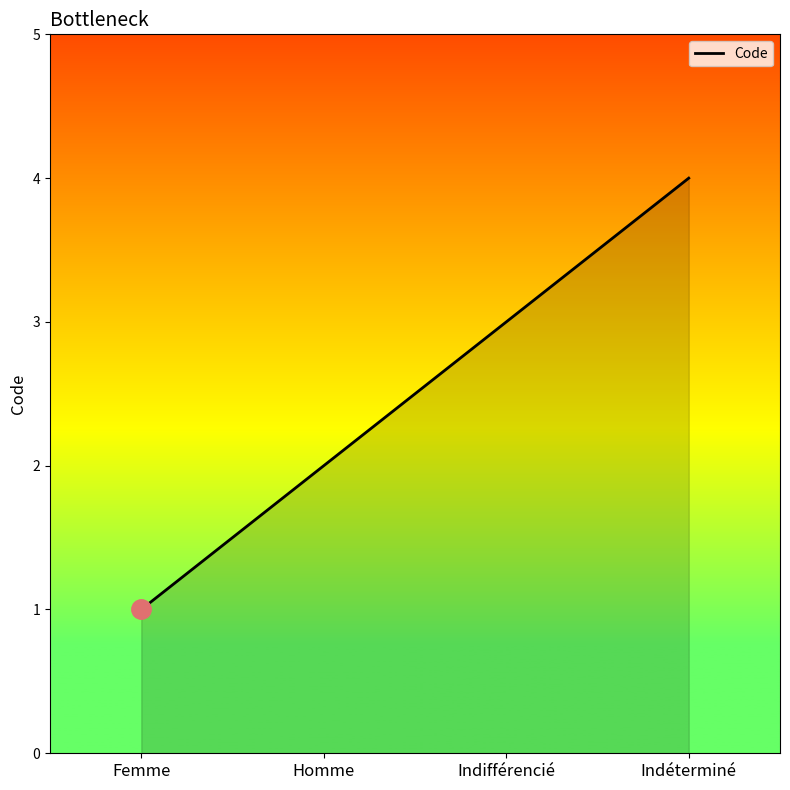

What is the change in value from Indifférencié to Indéterminé?

+1